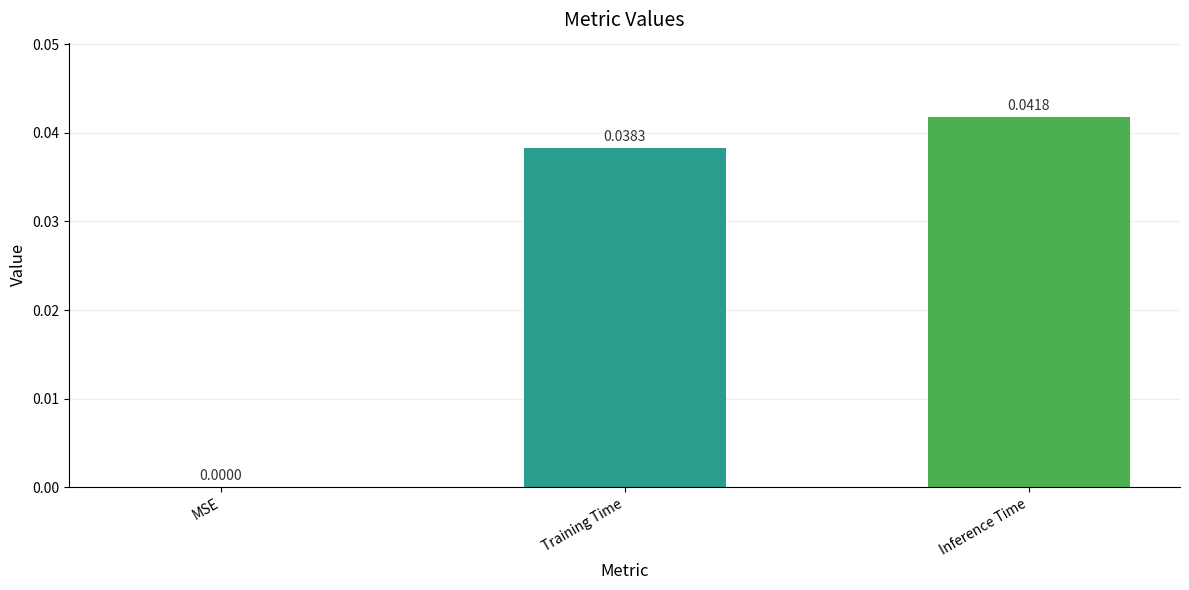

Which has a higher value, Inference Time or Training Time?

Inference Time